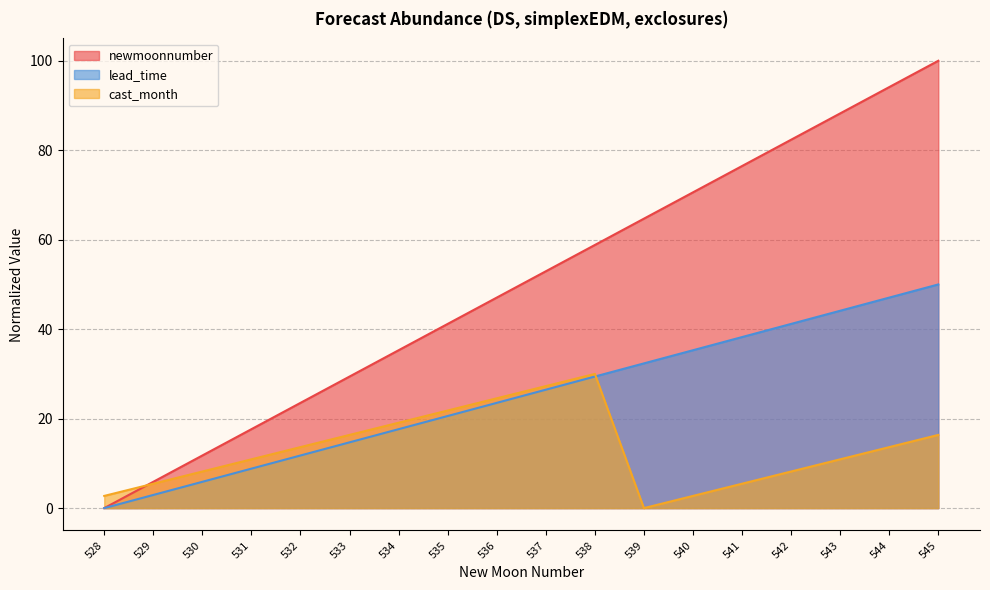

Reading left to right, transcribe all the data shown in this chart.

newmoonnumber: 0.0	5.9	11.8	17.6	23.5	29.4	35.3	41.2	47.1	52.9	58.8	64.7	70.6	76.5	82.4	88.2	94.1	100.0
cast_month: 2.7	5.5	8.2	10.9	13.6	16.4	19.1	21.8	24.5	27.3	30.0	0.0	2.7	5.5	8.2	10.9	13.6	16.4
lead_time: 0.0	2.9	5.9	8.8	11.8	14.7	17.6	20.6	23.5	26.5	29.4	32.4	35.3	38.2	41.2	44.1	47.1	50.0